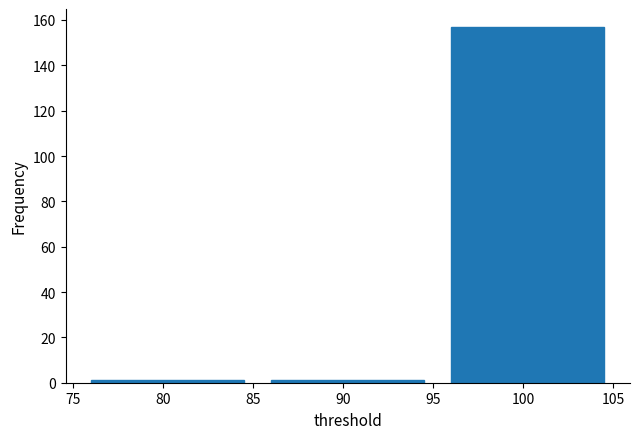

Reading left to right, list every bar in this chart as the range it spans on the x-axis followed by its height. The values are not printed on the chart, so give them approximately, as read against the axis.

76 to 86: under 2
86 to 96: under 2
96 to 106: 158